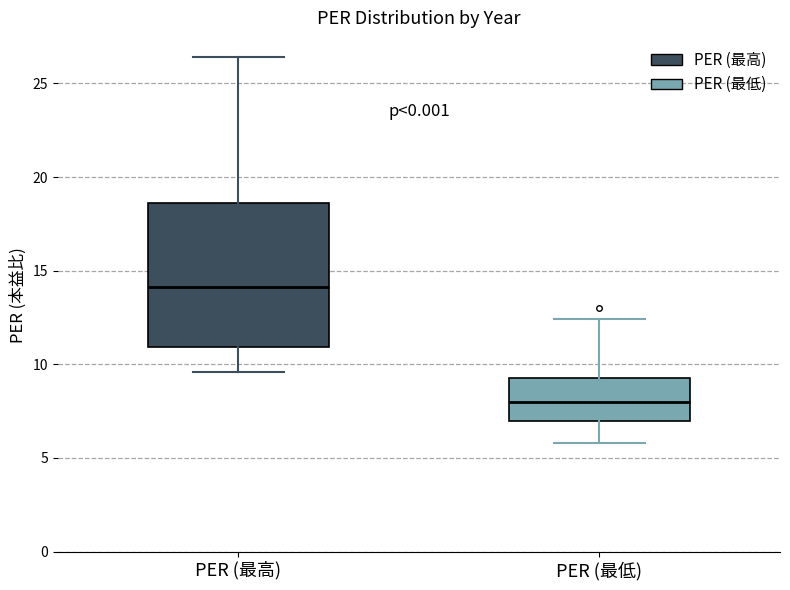

Reading left to right, read every box against the y-axis: the position of its median line, the range the box covers, and the ends of its whiskers. The values are not printed on the chart, so give them approximately, as read against the axis.

PER (最高): median 14.0, box 11.0 to 18.5, whiskers 9.5 to 26.5
PER (最低): median 8.0, box 7.0 to 9.5, whiskers 6.0 to 12.5